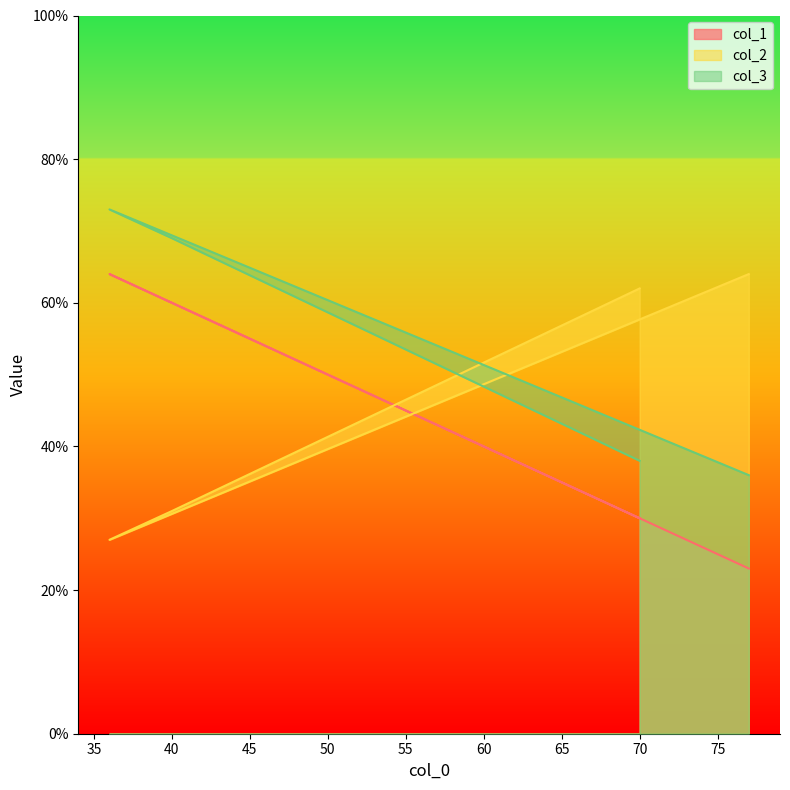

What are all the series names shown in the legend?

col_1, col_2, col_3